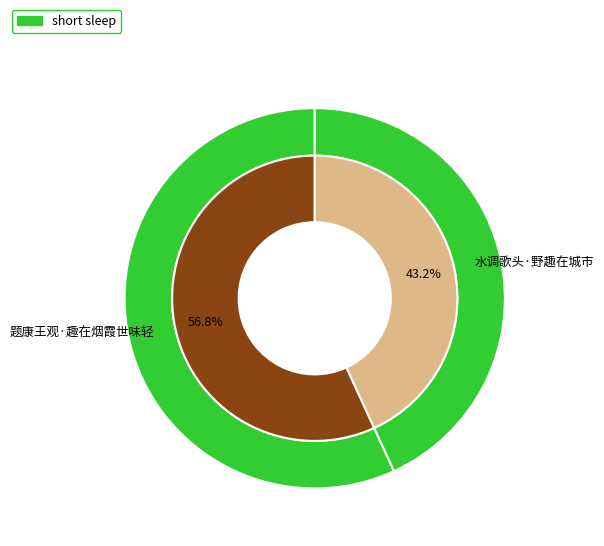

Between 水调歌头·野趣在城市 and 题康王观·趣在烟霞世味轻, which is larger?

题康王观·趣在烟霞世味轻